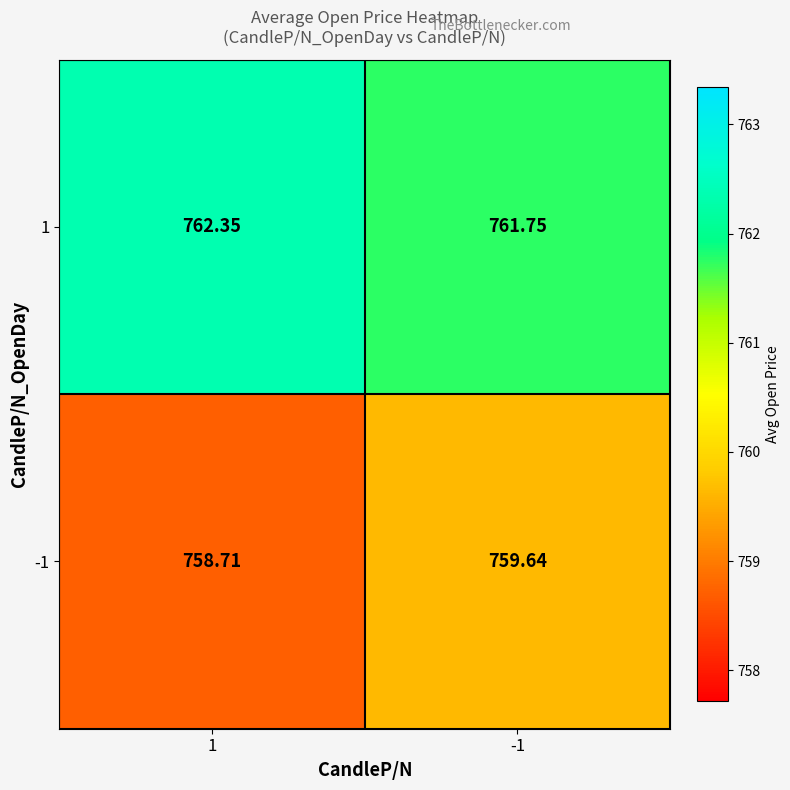

Is the value of 1 at -1 greater than the value of -1 at -1?

Yes